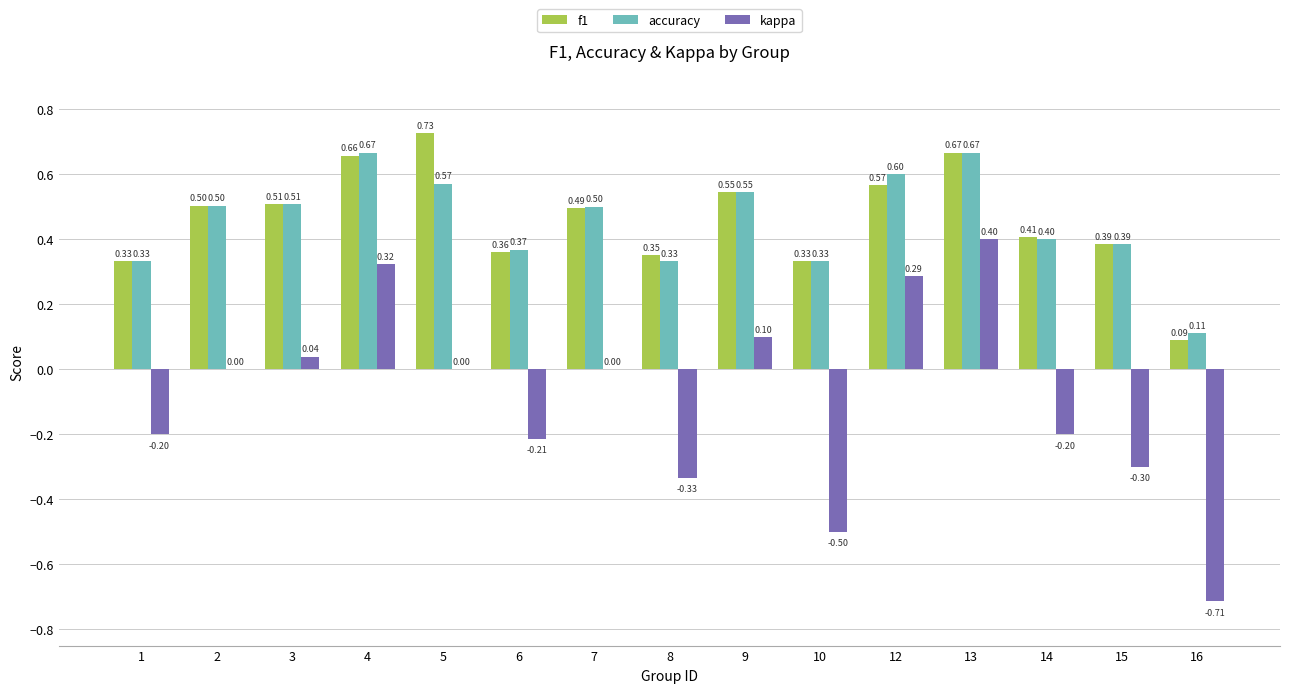

At which label is accuracy closest to 0?

16